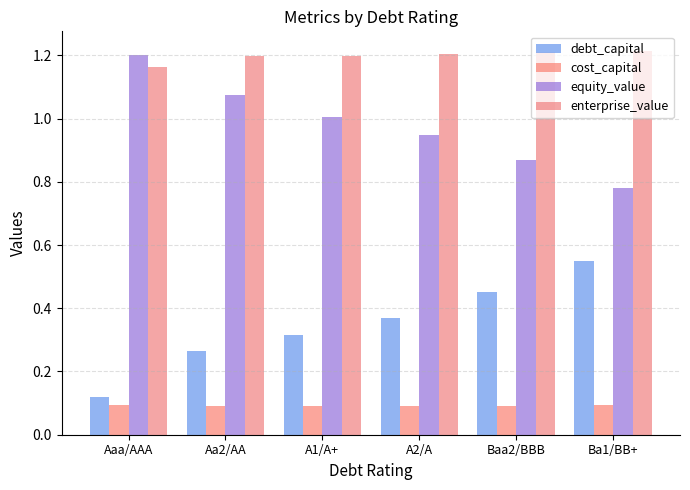

Where is cost_capital nearest to the value 0?

A2/A